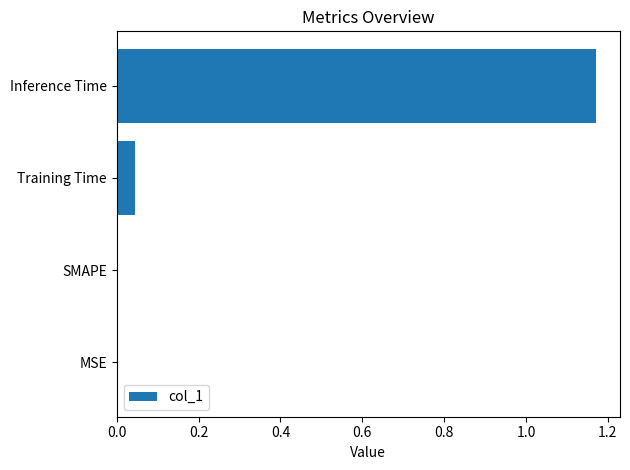

Are the bars horizontal?

Yes